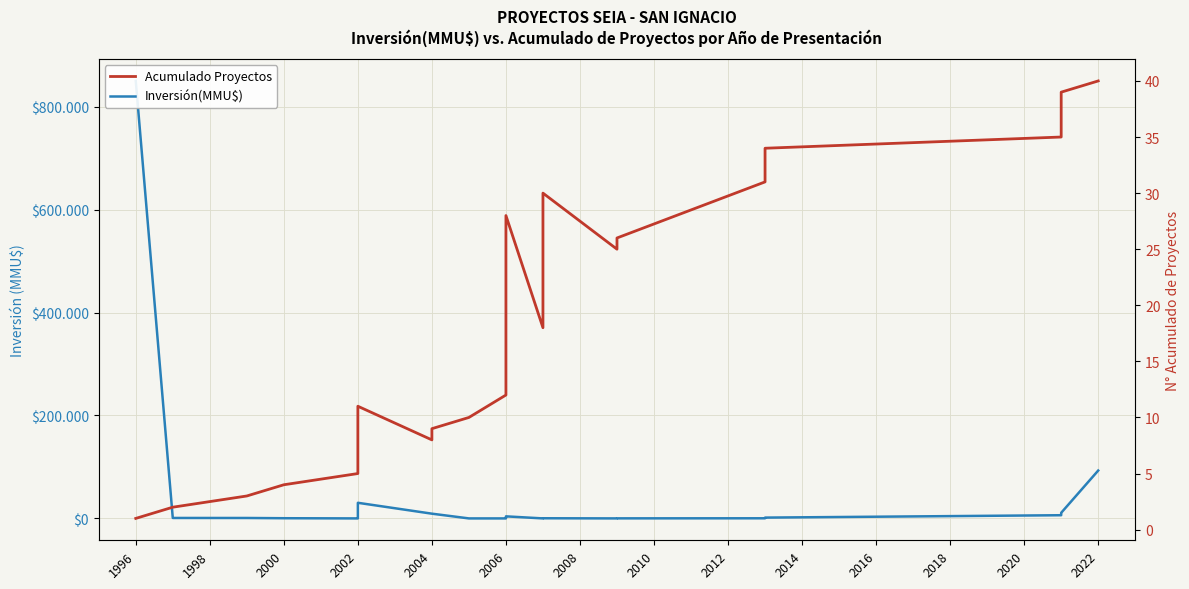

At 2022, list the series in order from smallest to largest.

Acumulado Proyectos, Inversión(MMU$)